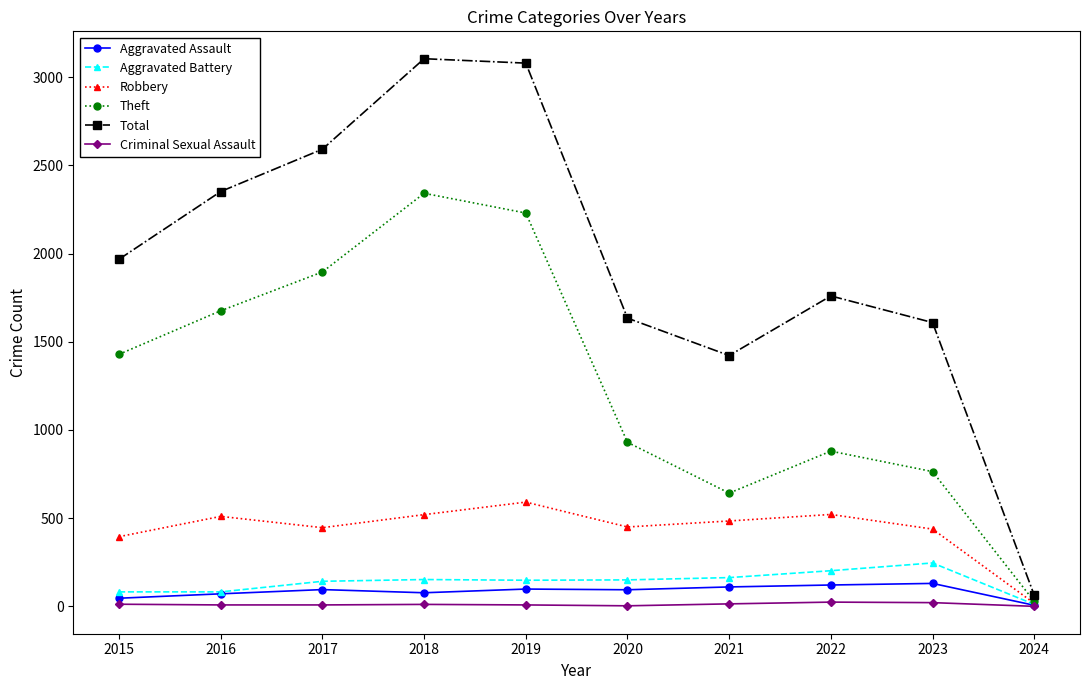

Which series has the widest spread of values?

Total